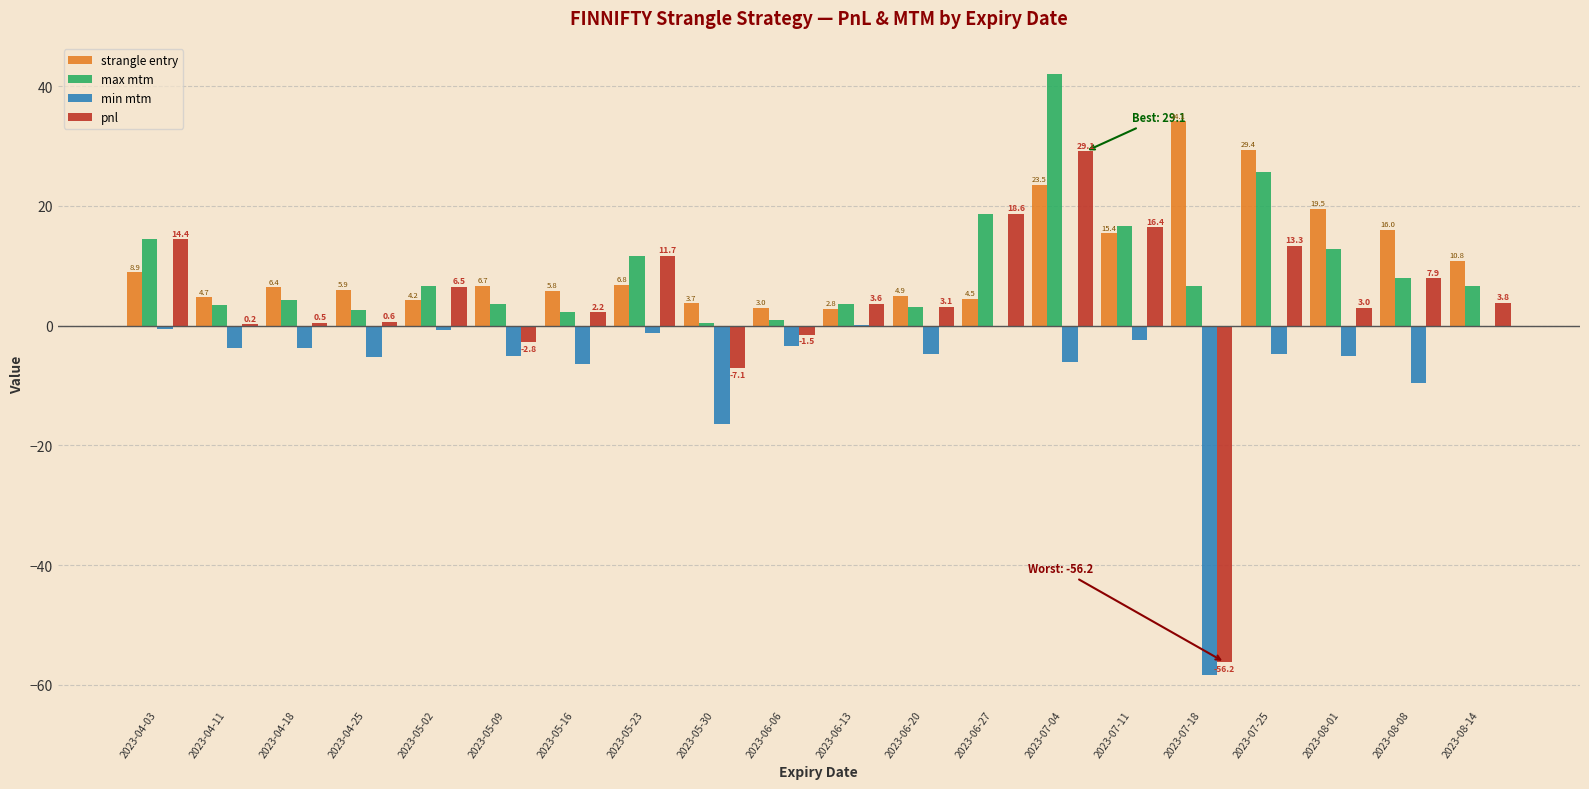

Which series has the largest total across all categories?

strangle entry